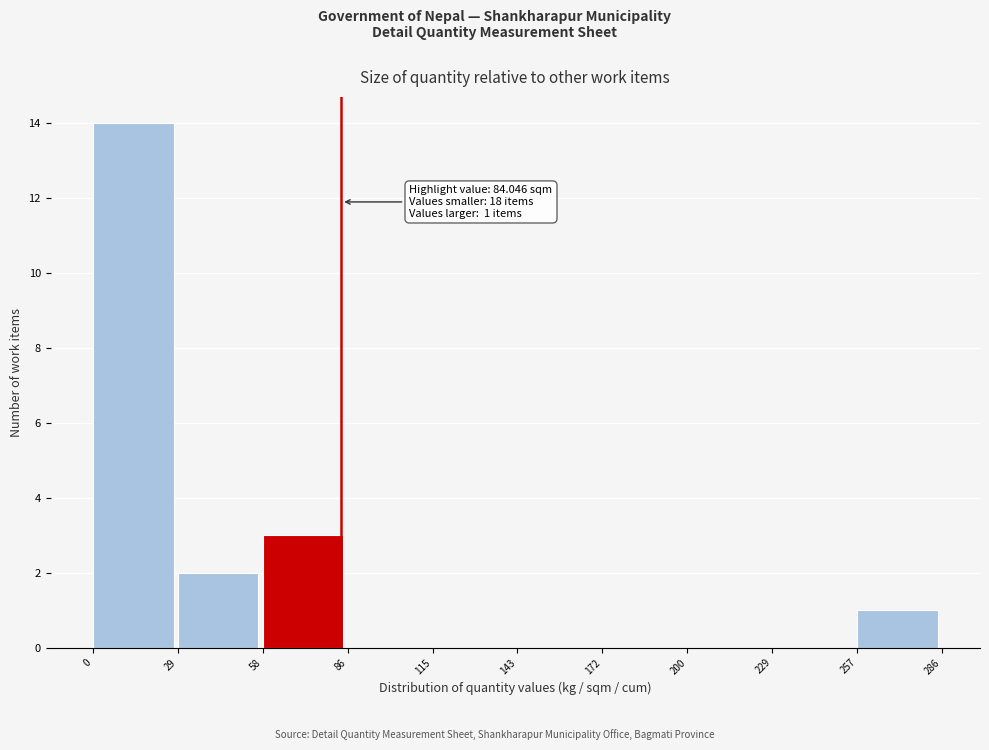

Which range on the x-axis has the tallest bar?

0 to 29